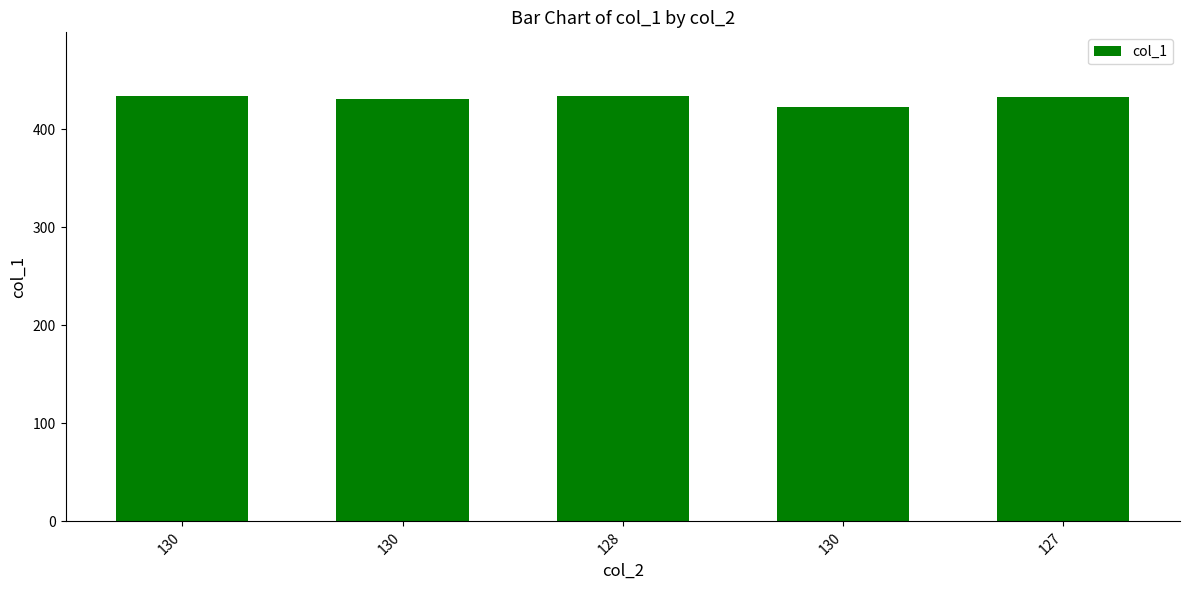

Does the chart contain stacked bars?

No